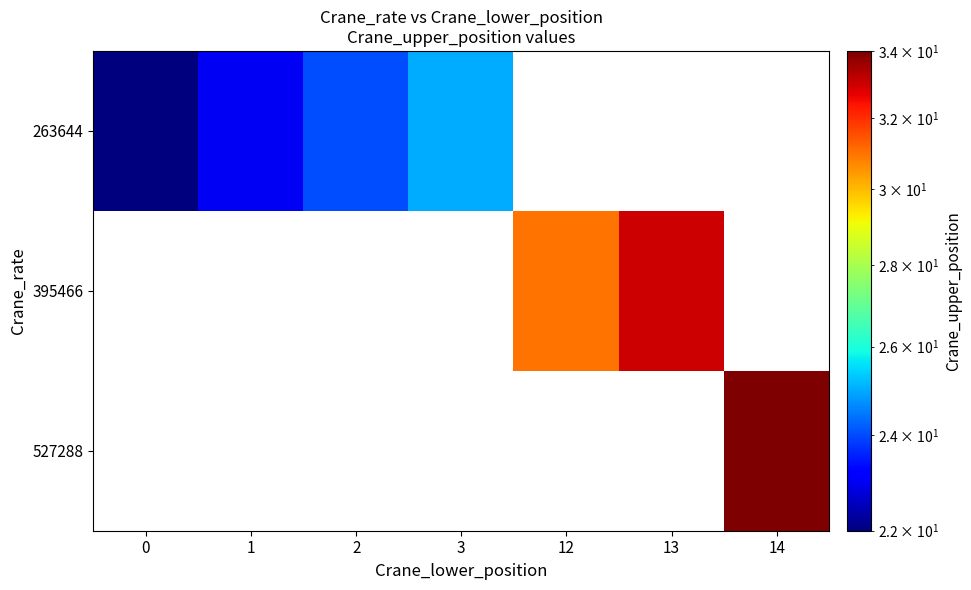

Between 0 and 1, which is larger?

1